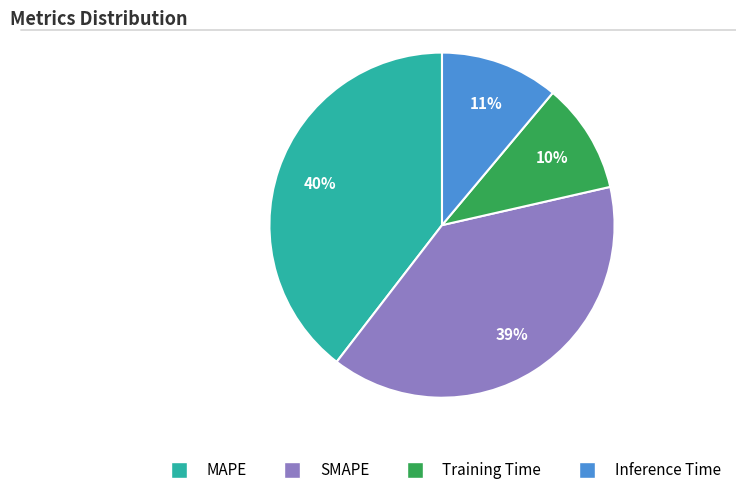

How many slices are in this pie chart?

4